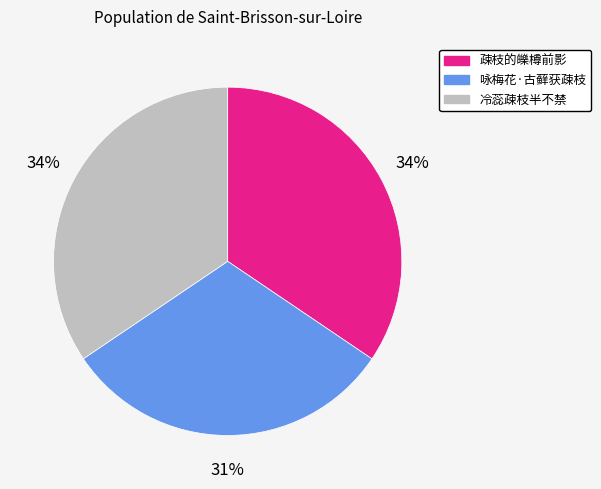

Is it true that 咏梅花·古藓获疎枝 is 31% of the pie?

True